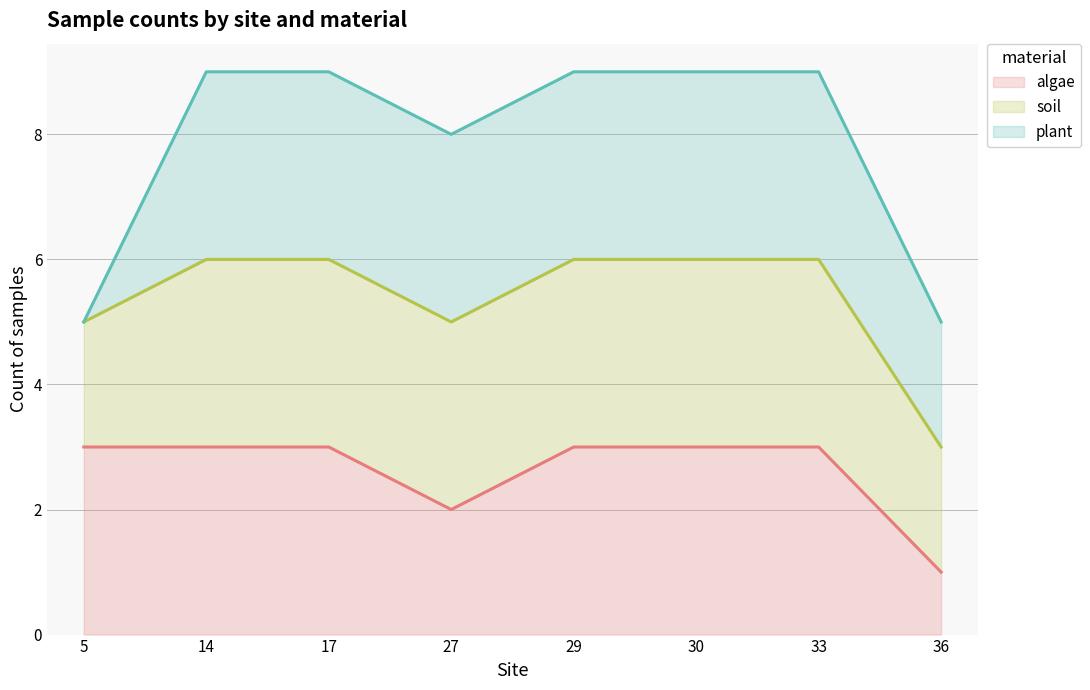

What is the highest value of the algae series?

3